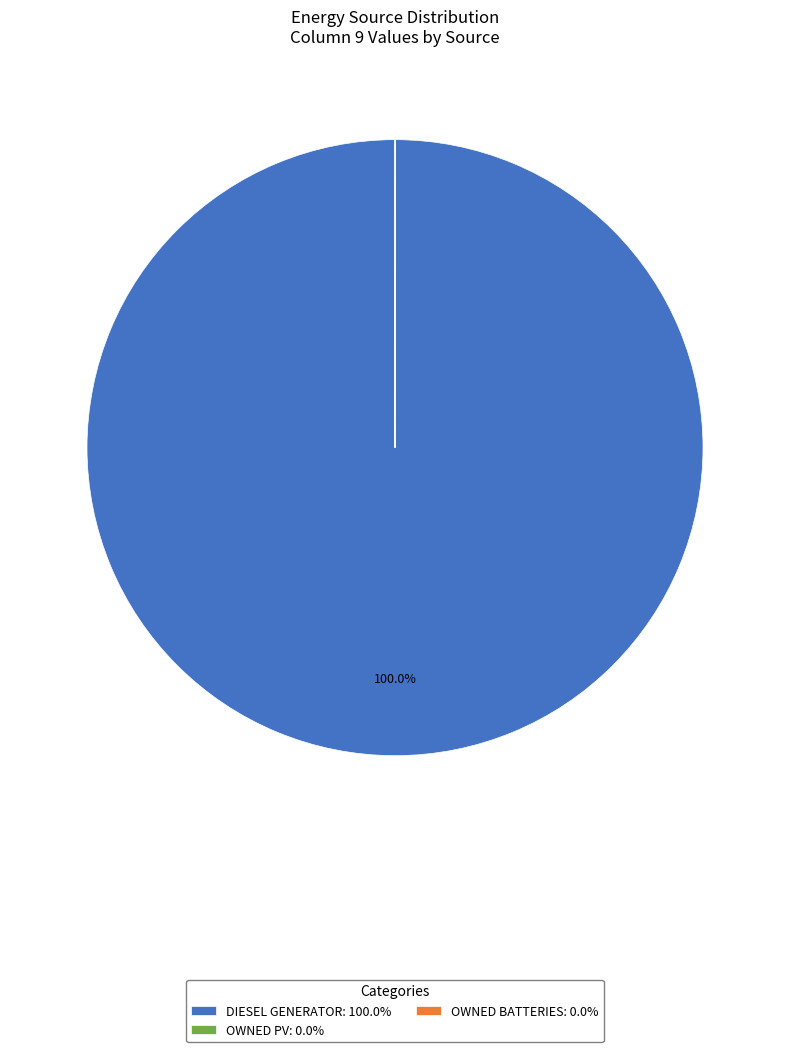

Is there a majority slice in this chart?

Yes